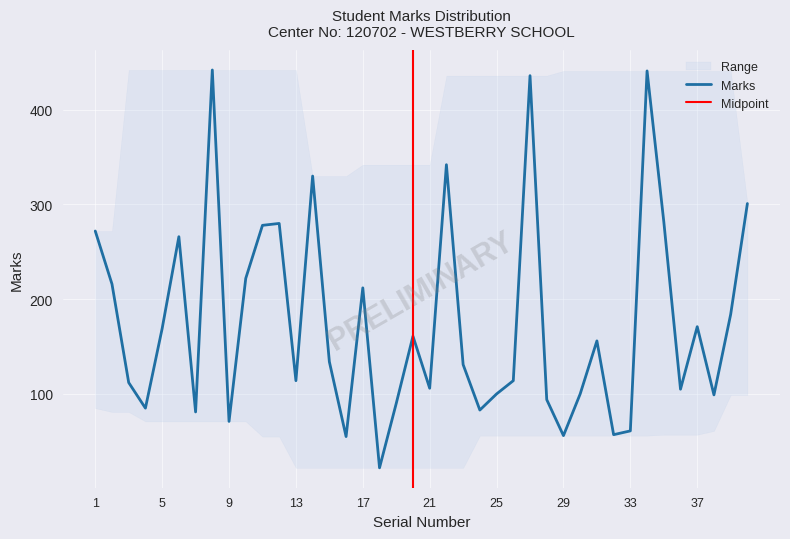

Reading left to right, list all the values displayed in this chart.

272	216	112	85	169	266	81	442	71	222	278	280	114	330	134	55	212	22	90	161	106	342	131	83	100	114	436	94	56	100	156	57	61	441	282	105	171	99	184	301